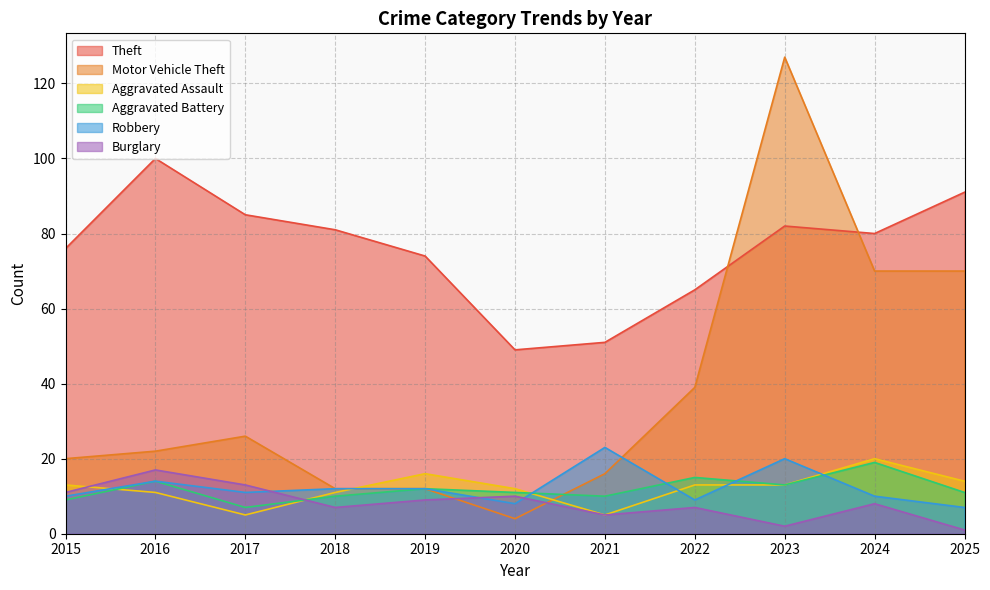

At which category does the chart reach its minimum across all series?

2025